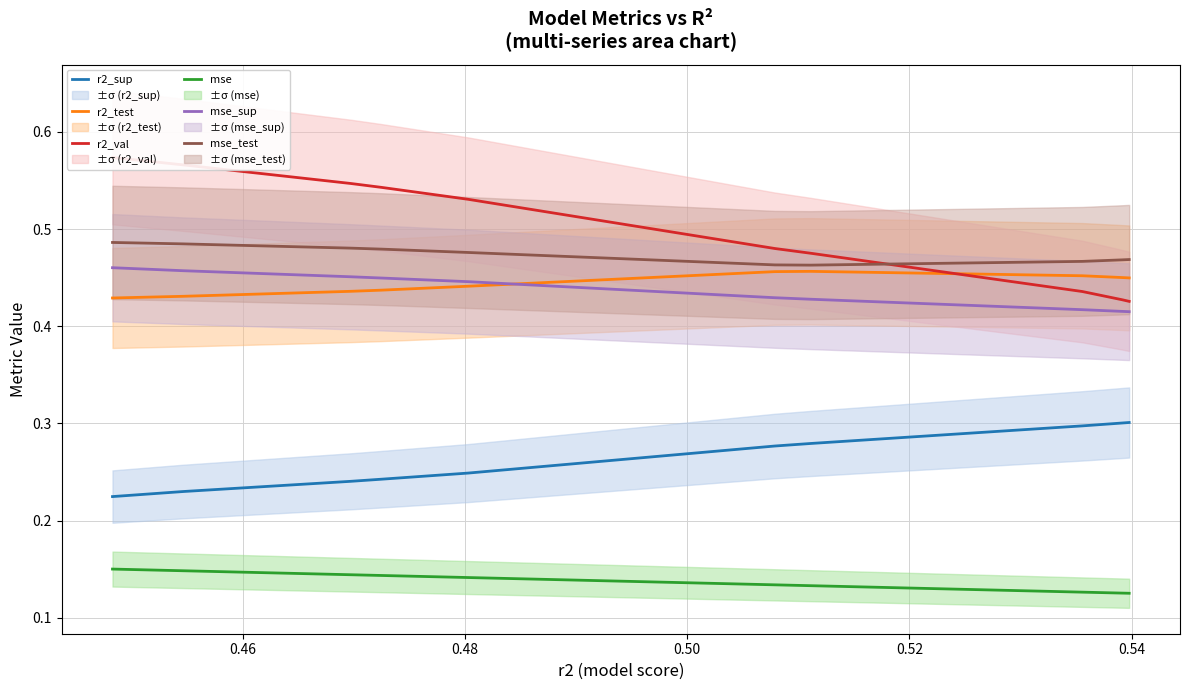

How many interior local peaks does the r2_test series have?

1